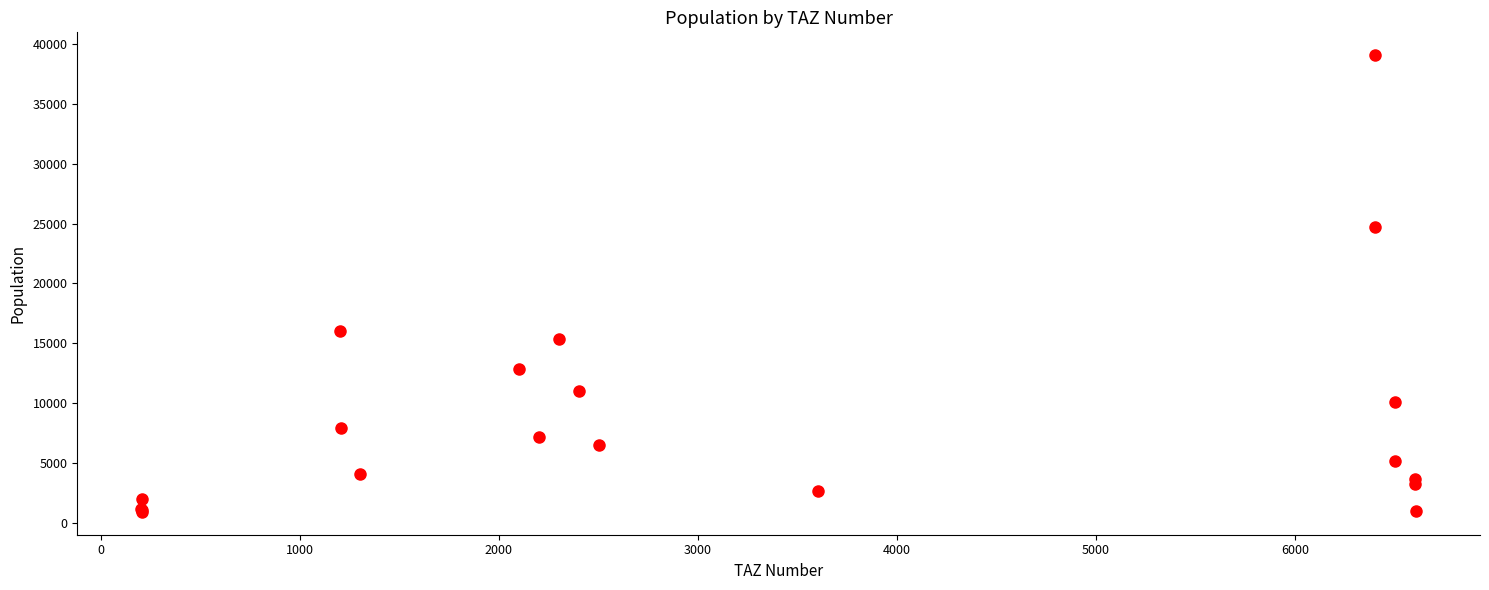

What Y value in the scatter plot is closest to 19994?

16066.2